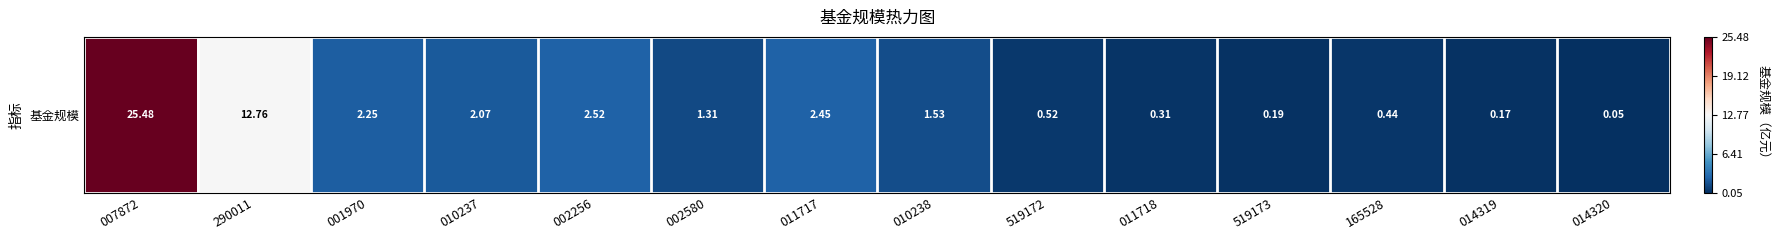

What is the average value?

-0.7